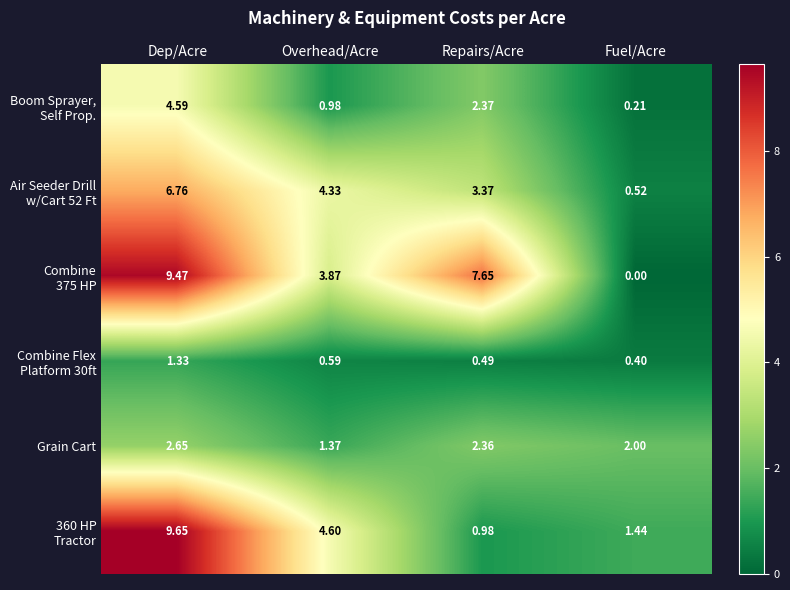

At which category does the chart reach its peak across all series?

Dep/Acre